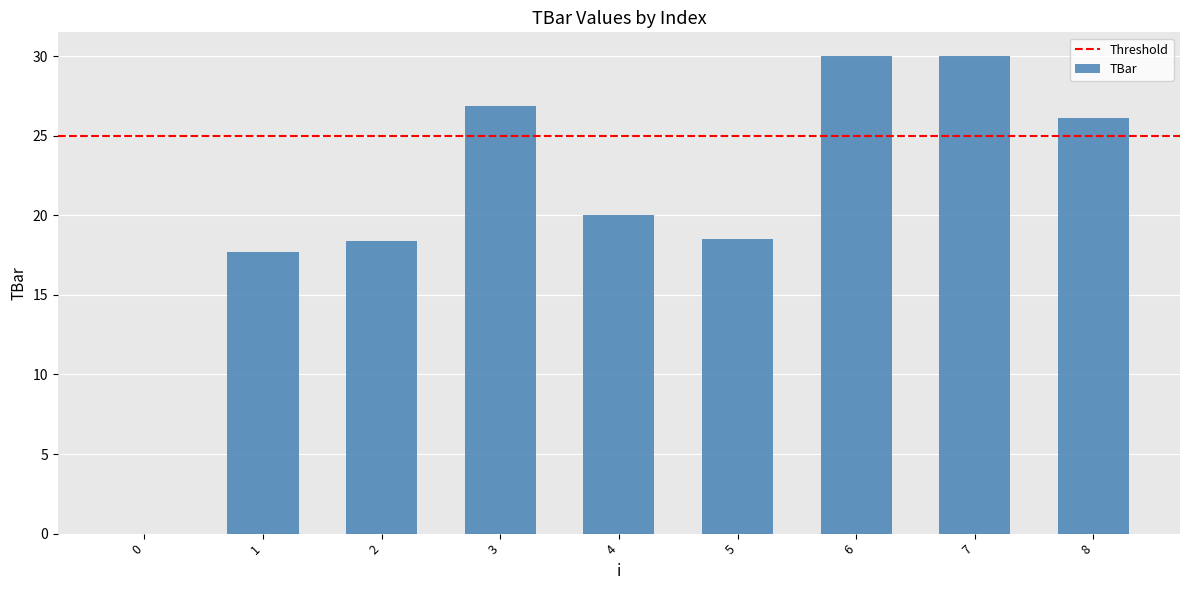

Reading right to left, what are all the values shown in this chart?

26.1	30.0	30.0	18.5	20.0	26.9	18.4	17.7	0.0